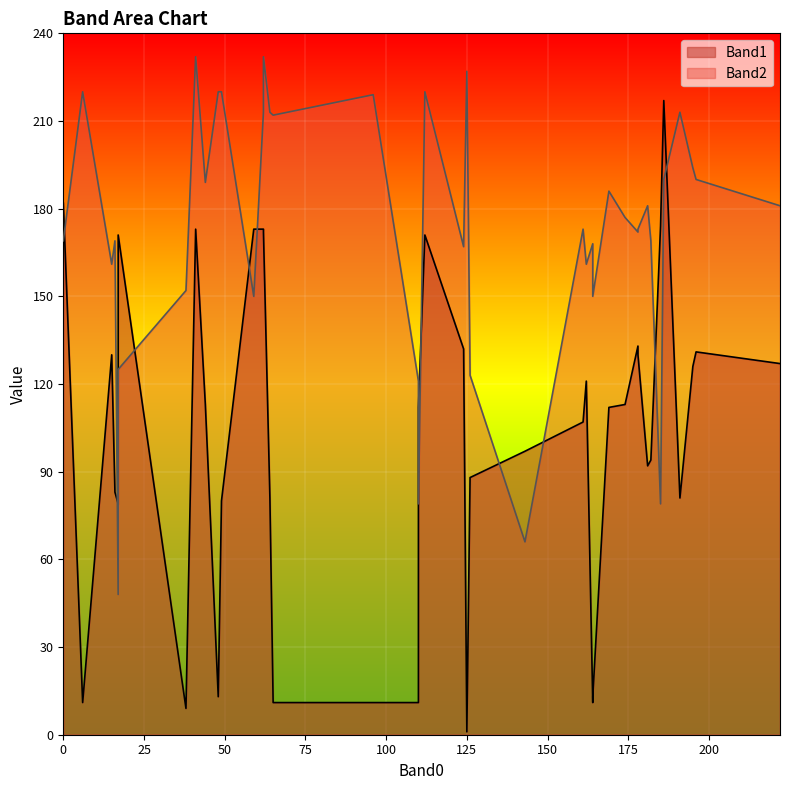

How many data points does each series have?

40